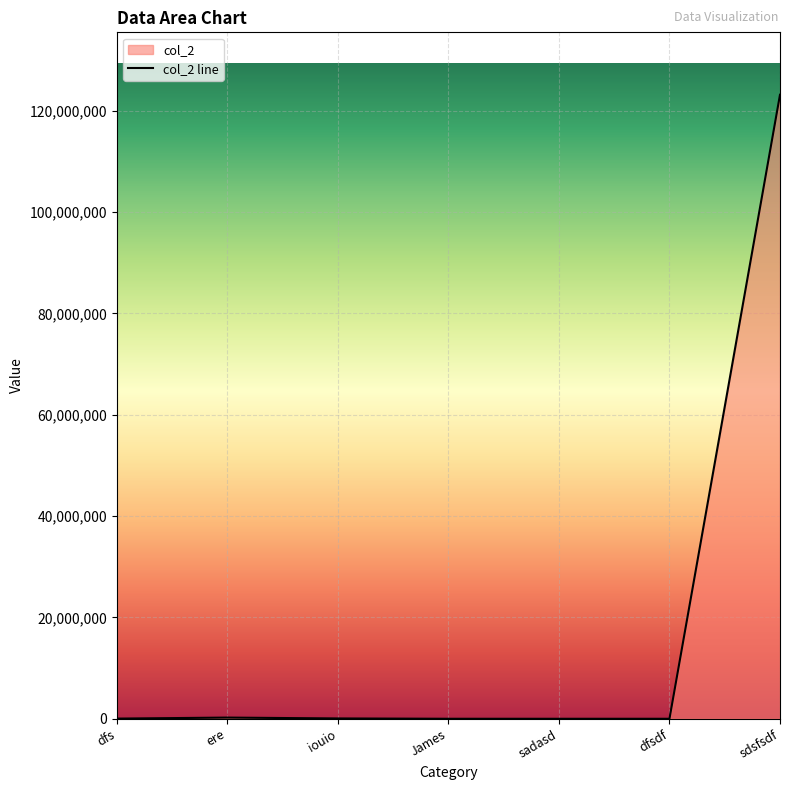

True or false: there are more than 0 points higher than both neighbors.

True